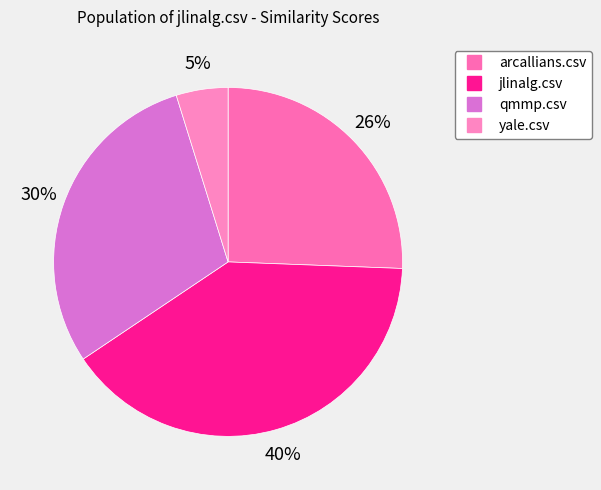

Rank the categories by value from highest to lowest.

jlinalg.csv, qmmp.csv, arcallians.csv, yale.csv